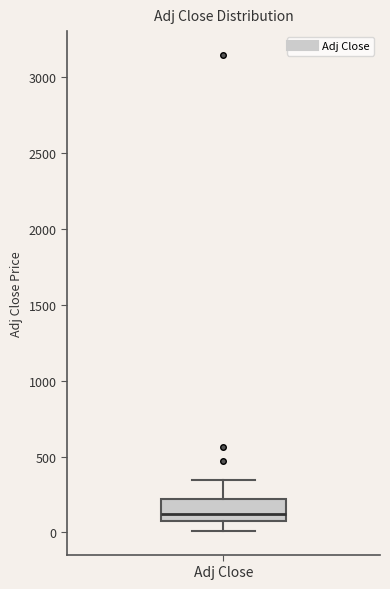

Read this box plot against the y-axis: the position of the median line, the range covered by the box, and the ends of both whiskers. The values are not printed on the chart, so give them approximately, as read against the axis.

median 100, box 50 to 200, whiskers 0 to 350